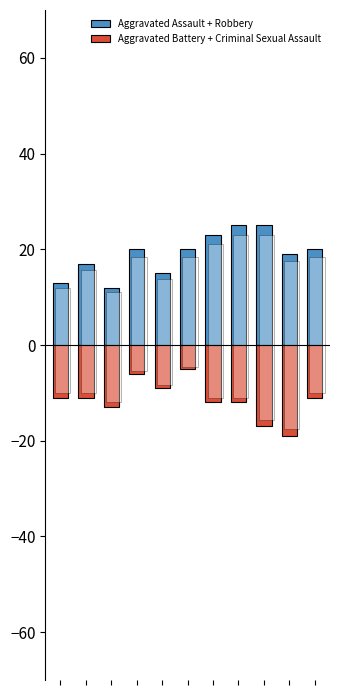

Reading right to left, list all the values displayed in this chart.

Aggravated Assault + Robbery: 20	19	25	25	23	20	15	20	12	17	13
Aggravated Battery + Criminal Sexual Assault: -11	-19	-17	-12	-12	-5	-9	-6	-13	-11	-11